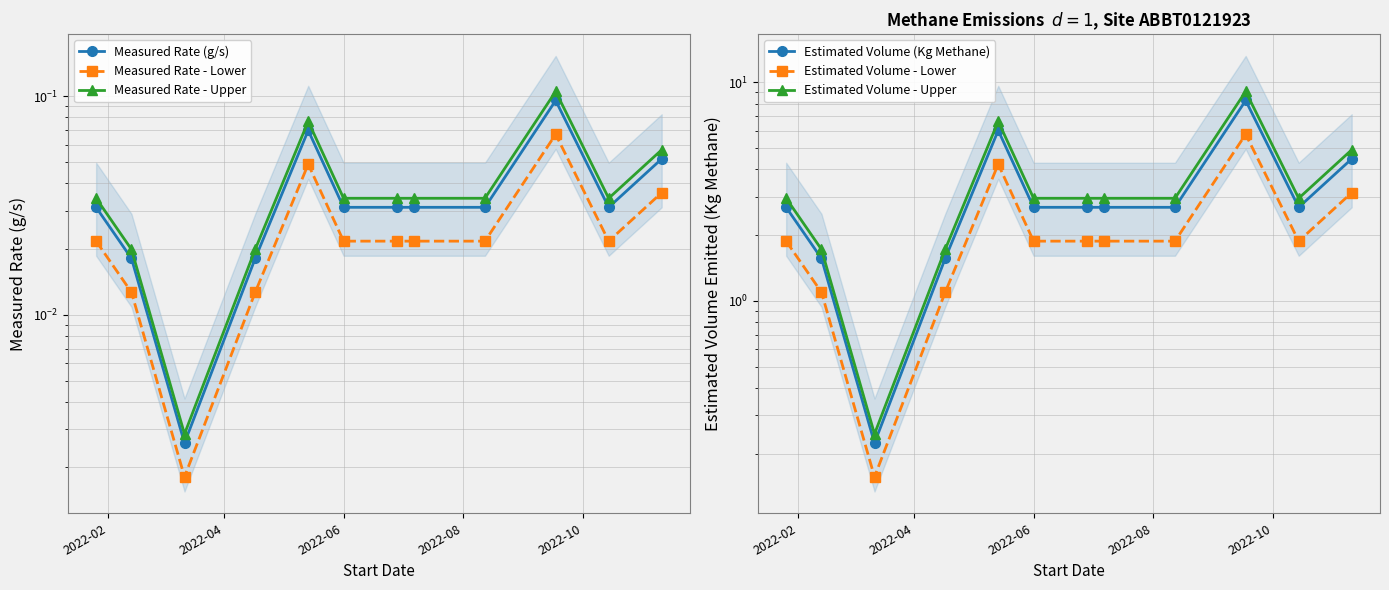

How many lines are shown in the chart?

6